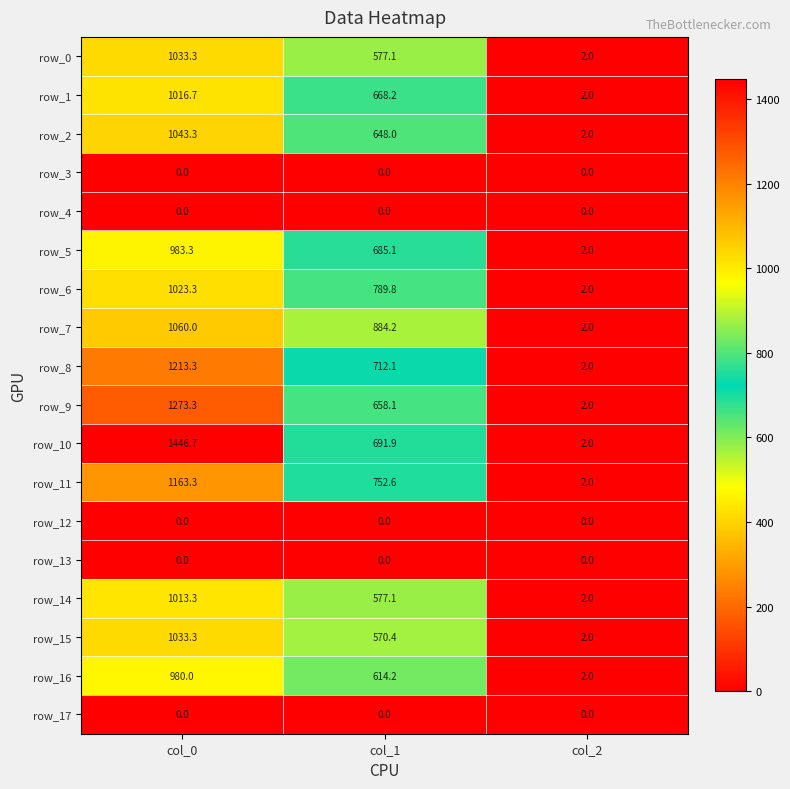

What is the lowest value of the row_6 series?

2.0